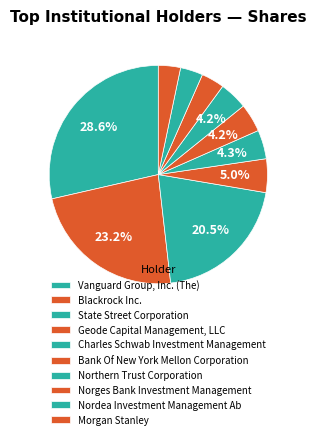

Is it true that Blackrock Inc. is 34% of the pie?

False